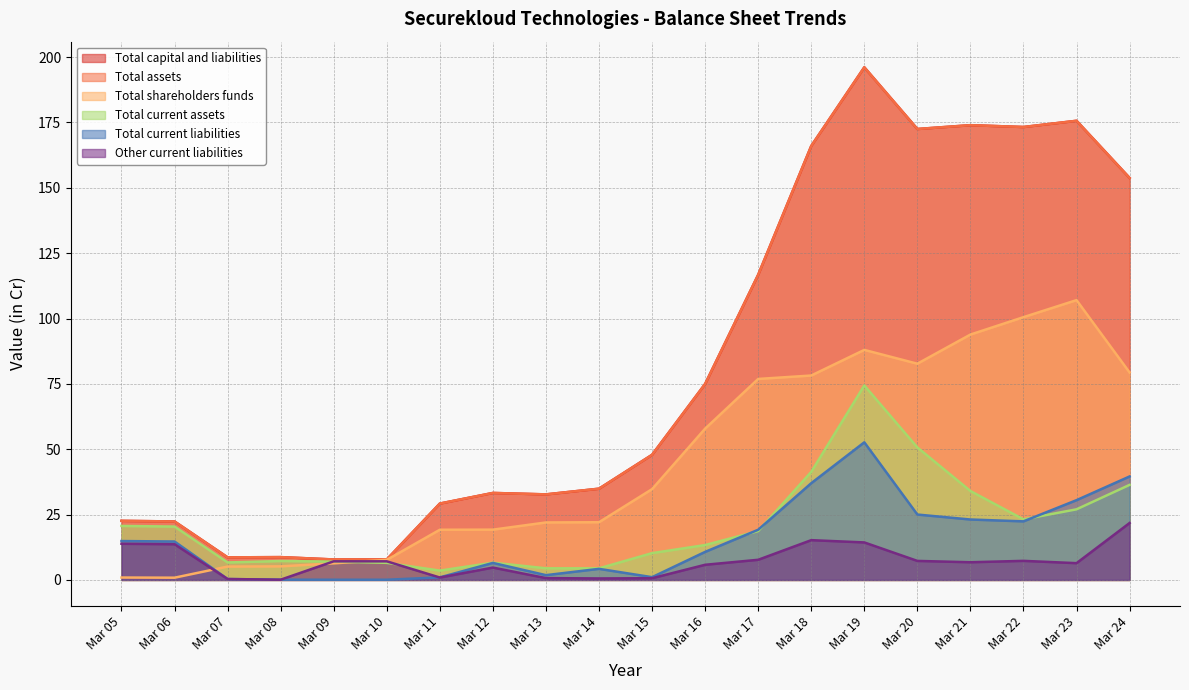

Reading left to right, extract all data points from this chart.

Total shareholders funds: 0.9	0.9	5.1	5.2	6.3	7.7	19.2	19.2	22.0	22.1	34.7	57.9	76.9	78.2	88.0	82.7	93.9	100.5	107.0	79.3
Total current assets: 20.7	20.4	6.7	7.2	7.0	6.5	3.6	6.6	4.5	4.4	10.3	13.3	18.7	41.4	74.4	50.7	34.0	23.2	27.0	36.4
Total current liabilities: 14.9	14.7	0.3	0.1	0.1	0.1	1.0	6.5	1.8	4.2	1.1	10.7	19.2	37.0	52.6	25.0	23.1	22.4	30.5	39.6
Other current liabilities: 13.8	13.7	0.3	0.1	7.1	7.1	0.9	4.7	0.7	0.6	0.7	5.8	7.7	15.2	14.3	7.3	6.8	7.3	6.4	21.8
Total assets: 22.6	22.4	8.6	8.7	7.8	7.8	29.2	33.3	32.7	34.9	47.9	75.0	116.8	166.0	196.1	172.5	174.0	173.3	175.7	153.8
Total capital and liabilities: 22.6	22.4	8.6	8.7	7.8	7.8	29.2	33.3	32.7	34.9	47.9	75.0	116.8	166.0	196.1	172.5	174.0	173.3	175.7	153.8